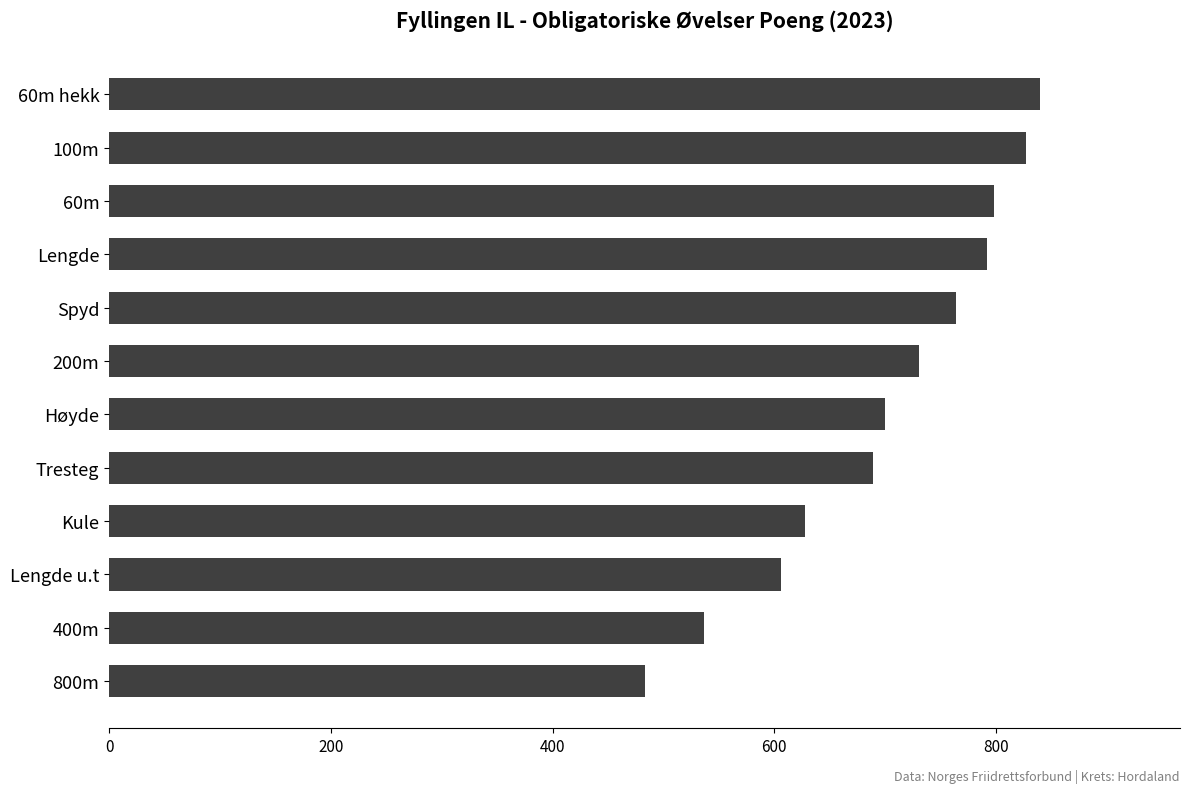

True or false: the data shows 1197 at Tresteg.

False